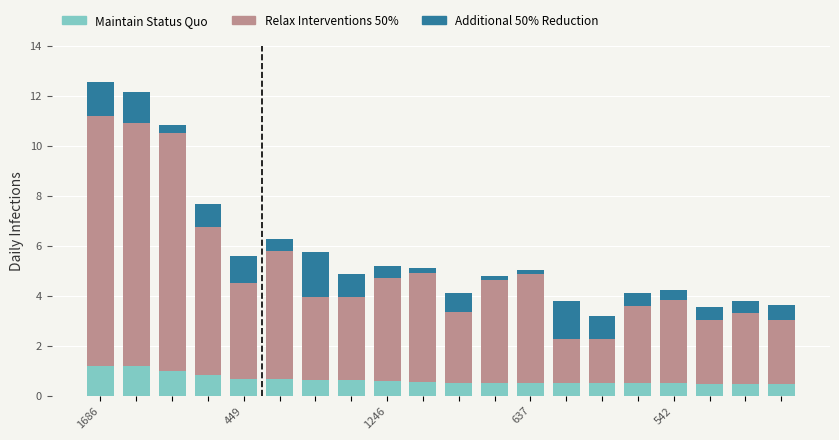

What is the maximum value for Maintain Status Quo?

1.2